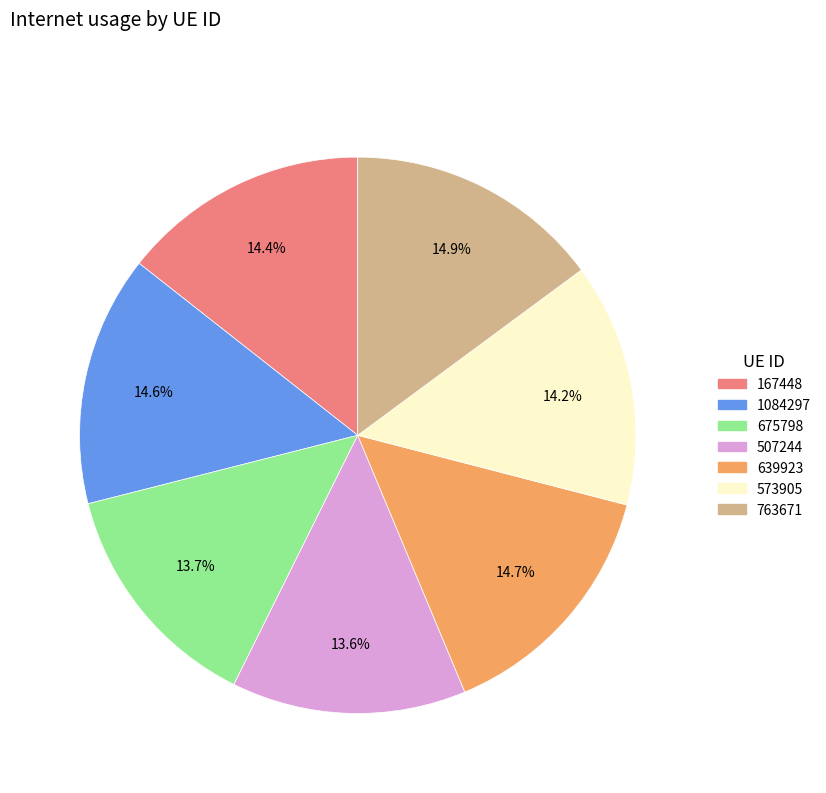

Between 507244 and 1084297, which is larger?

1084297